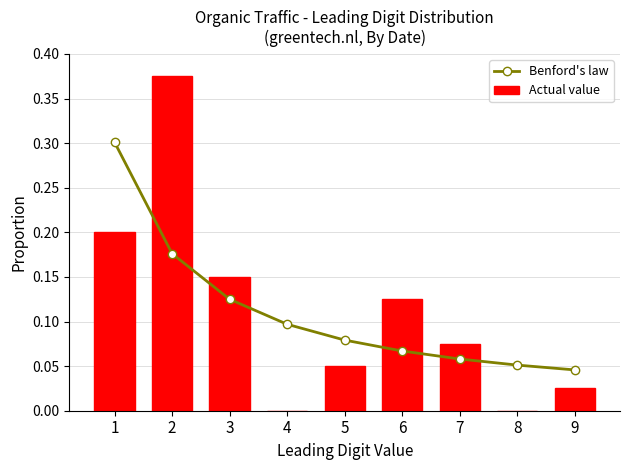

What is the difference between the maximum and minimum values in the Benford's law series?

0.3